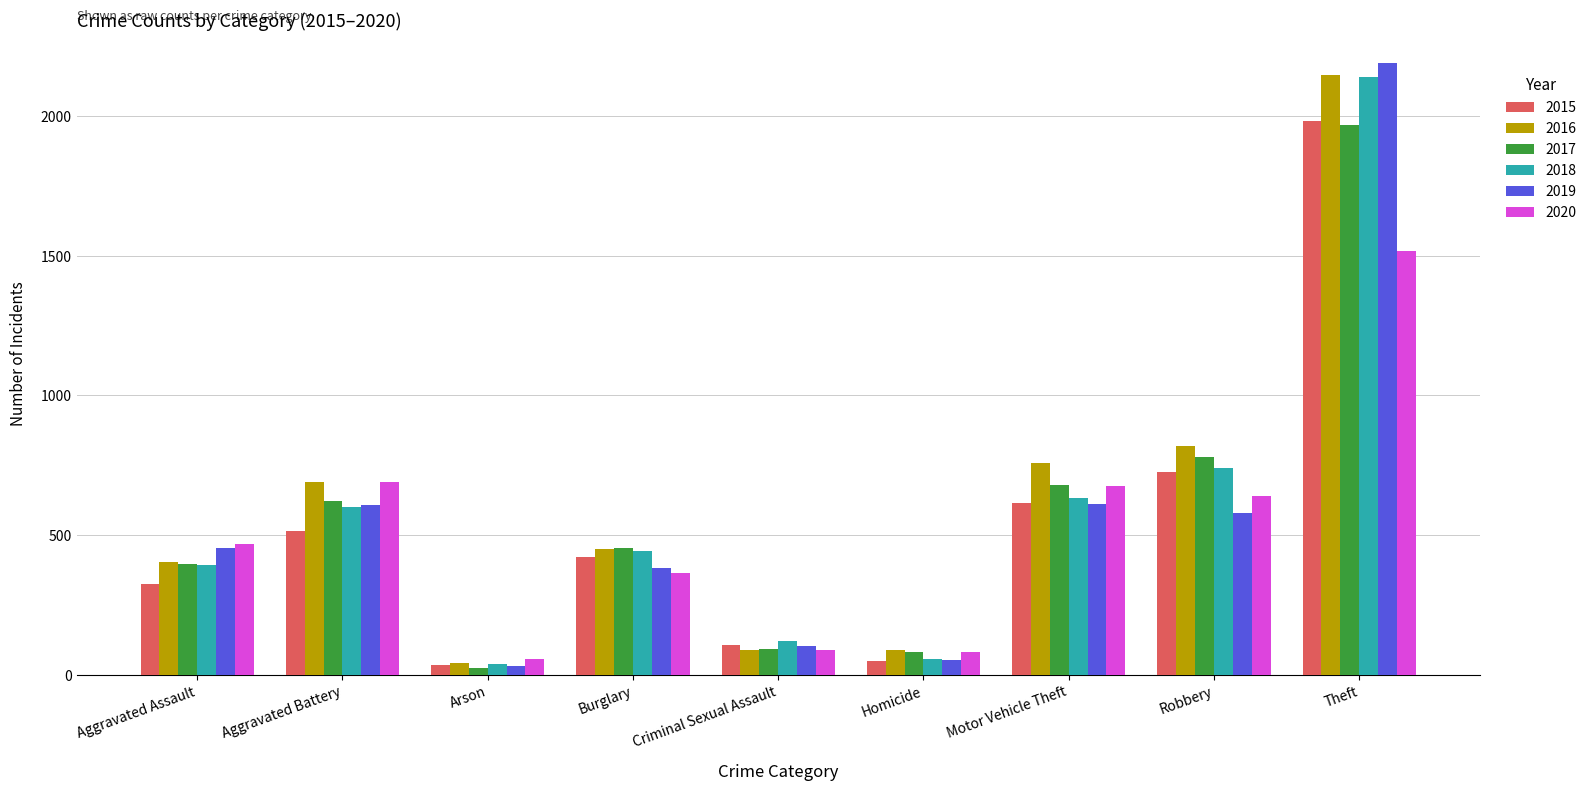

Between Arson and Motor Vehicle Theft, which series saw the biggest shift?

2016